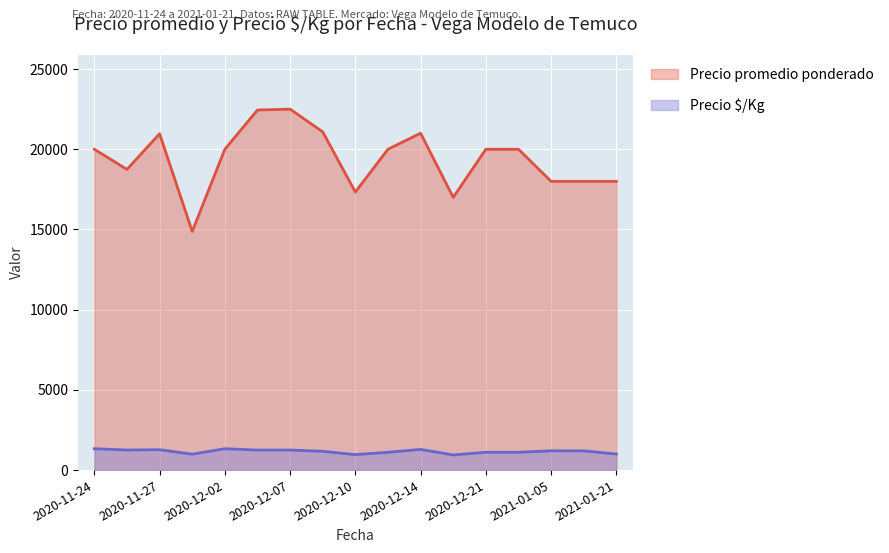

What is the sum of the Precio promedio ponderado values at 2020-12-02 and 2021-01-05?

38000